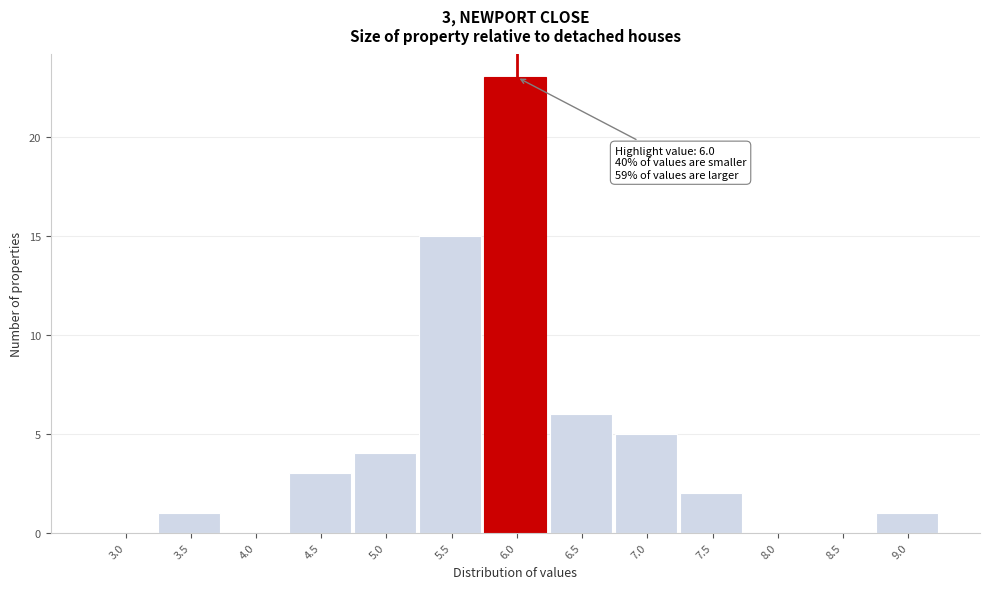

Reading left to right, list all the values displayed in this chart.

3.0=0	3.5=1	4.0=0	4.5=3	5.0=4	5.5=15	6.0=23	6.5=6	7.0=5	7.5=2	8.0=0	8.5=0	9.0=1